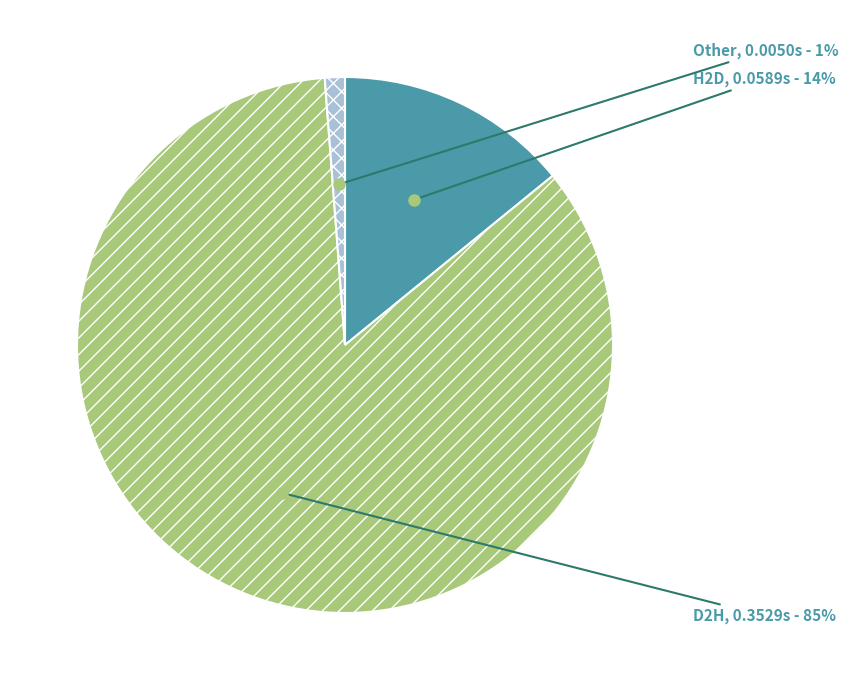

To the nearest percent, what percentage of the pie is D2H?

85%